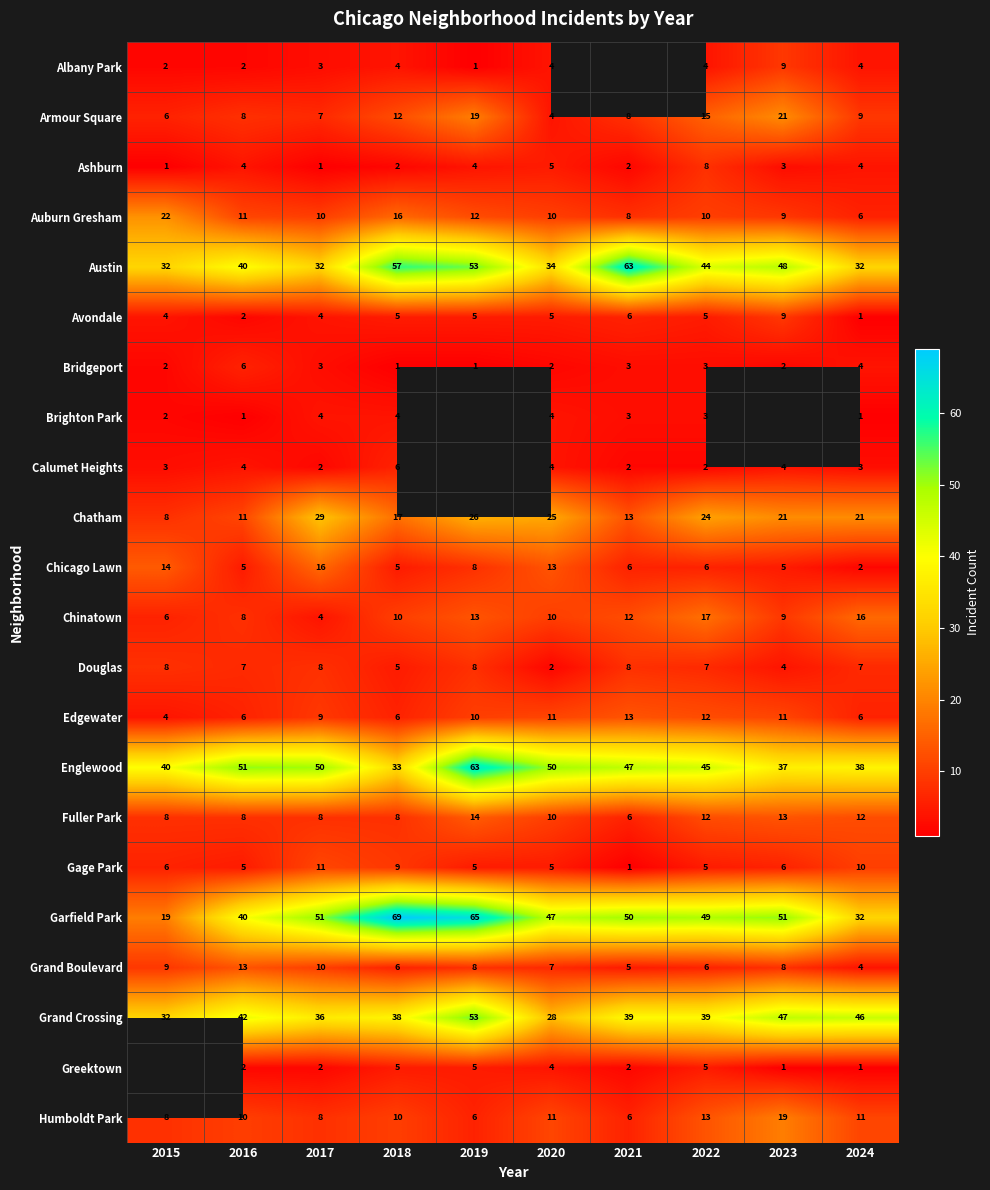

The Grand Boulevard series shows 8 at 2021. True or false?

False